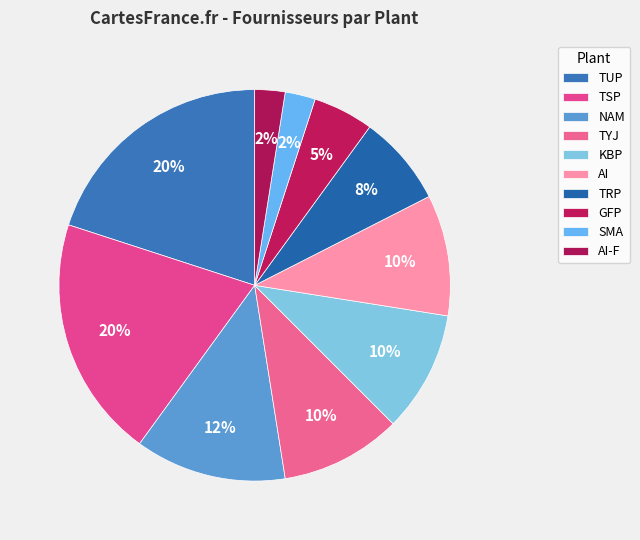

Does KBP account for over 50% of the chart?

No